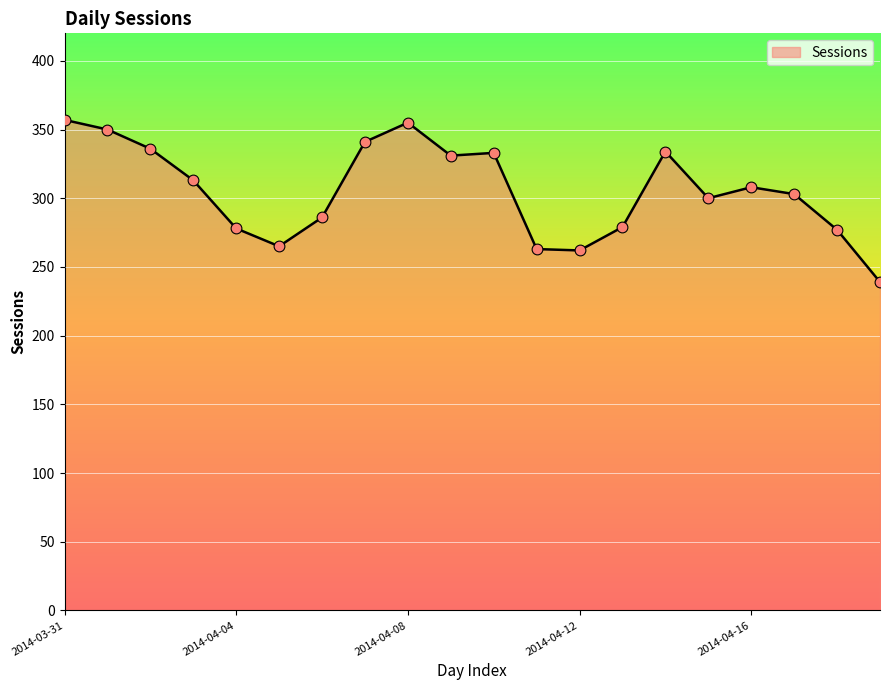

What is the smallest value displayed?

239